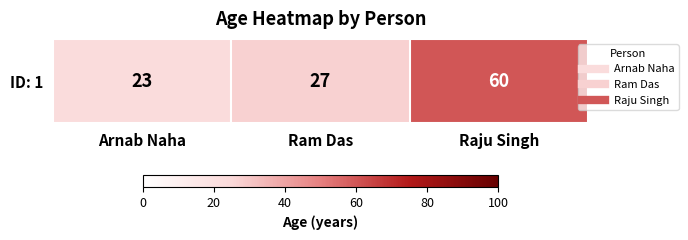

What is the ratio of the value at Raju Singh to the value at Ram Das?

2.2